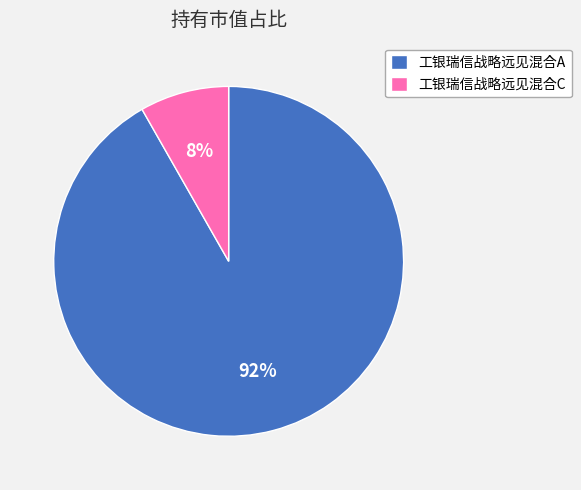

Which slice is the smallest?

工银瑞信战略远见混合C